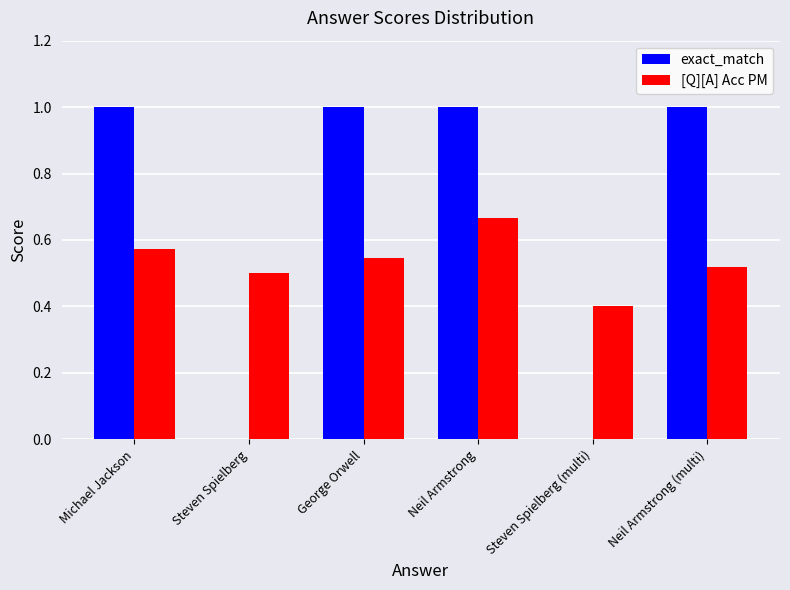

What is the maximum value shown in the chart?

1.0